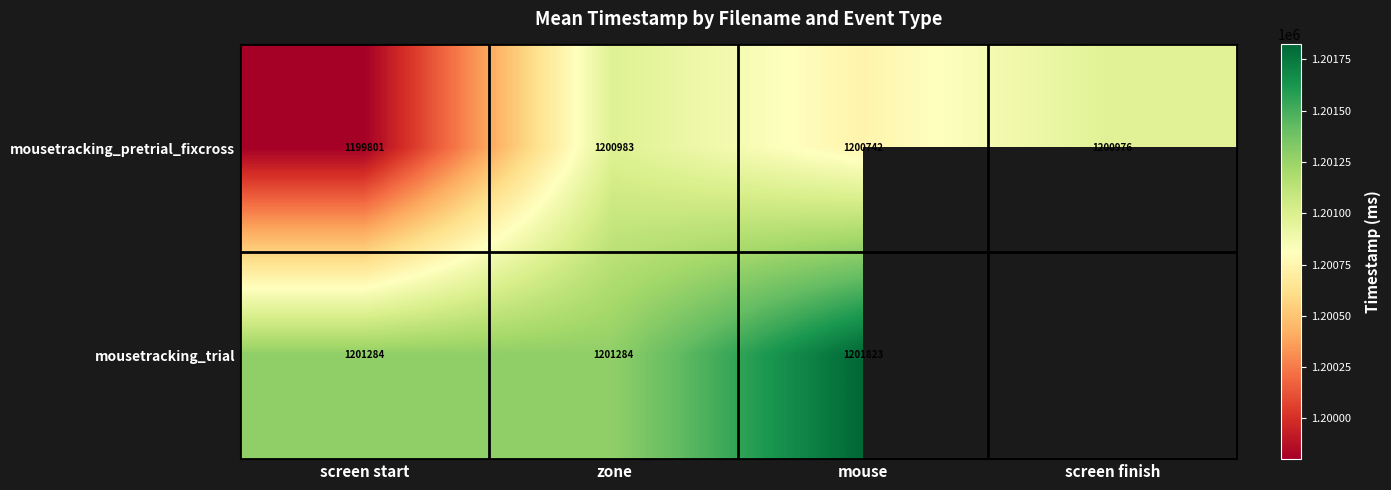

How many categories are shown in the chart?

4